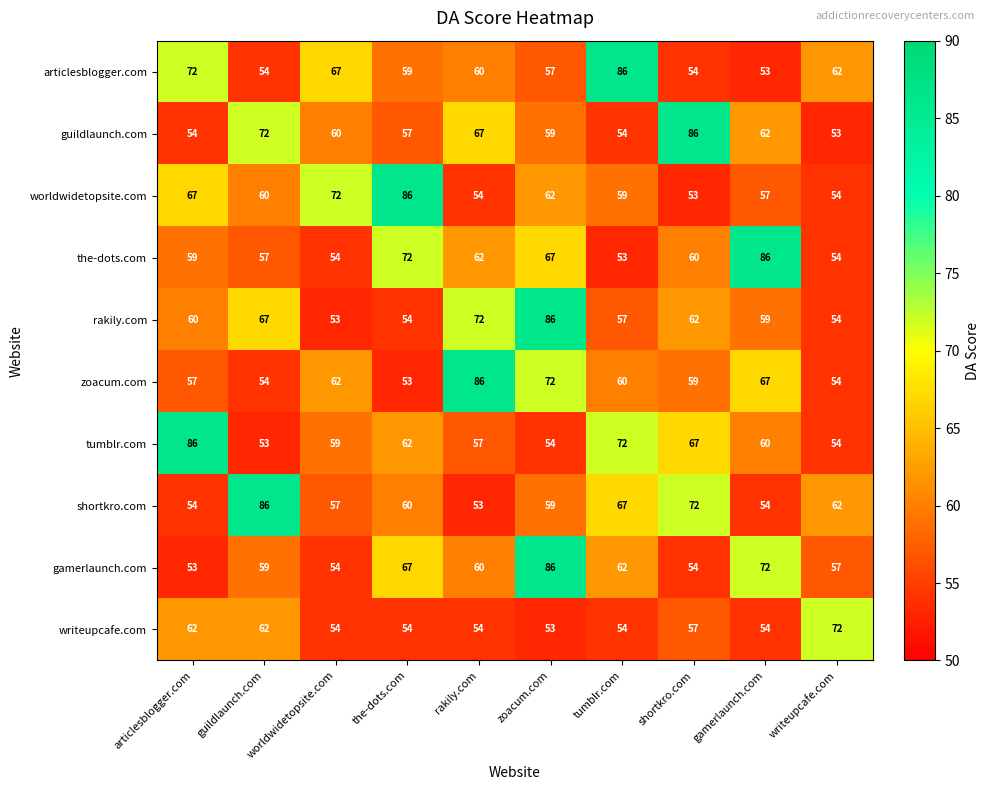

What is the difference between the maximum and minimum values in the guildlaunch.com series?

33